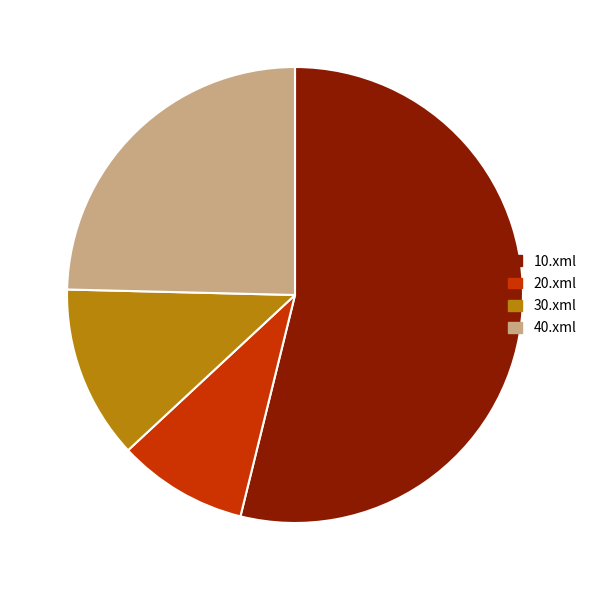

What is the smallest slice in the pie chart?

20.xml